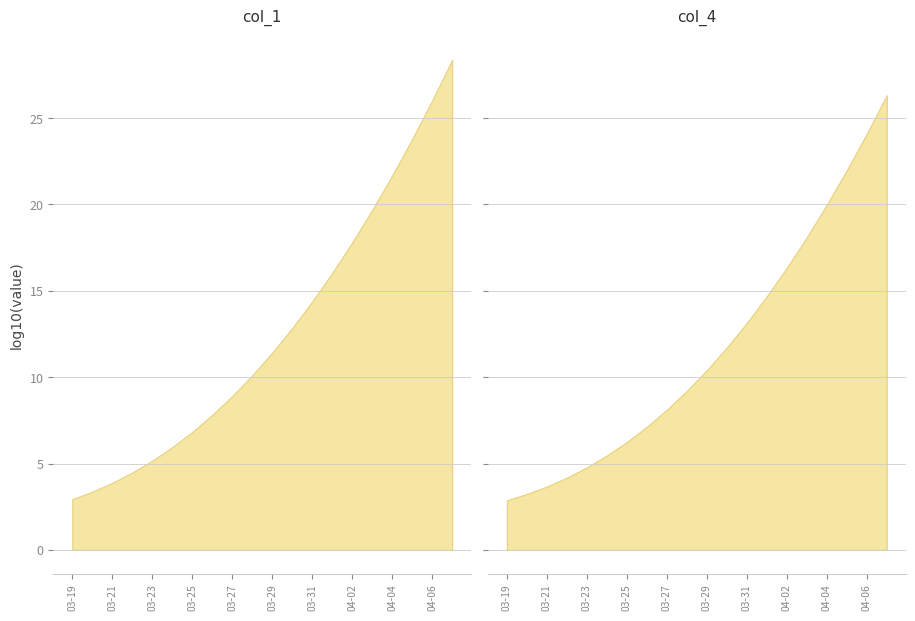

What is the difference between the maximum and minimum values in the col_4 series?

209903730185086324044726272.0